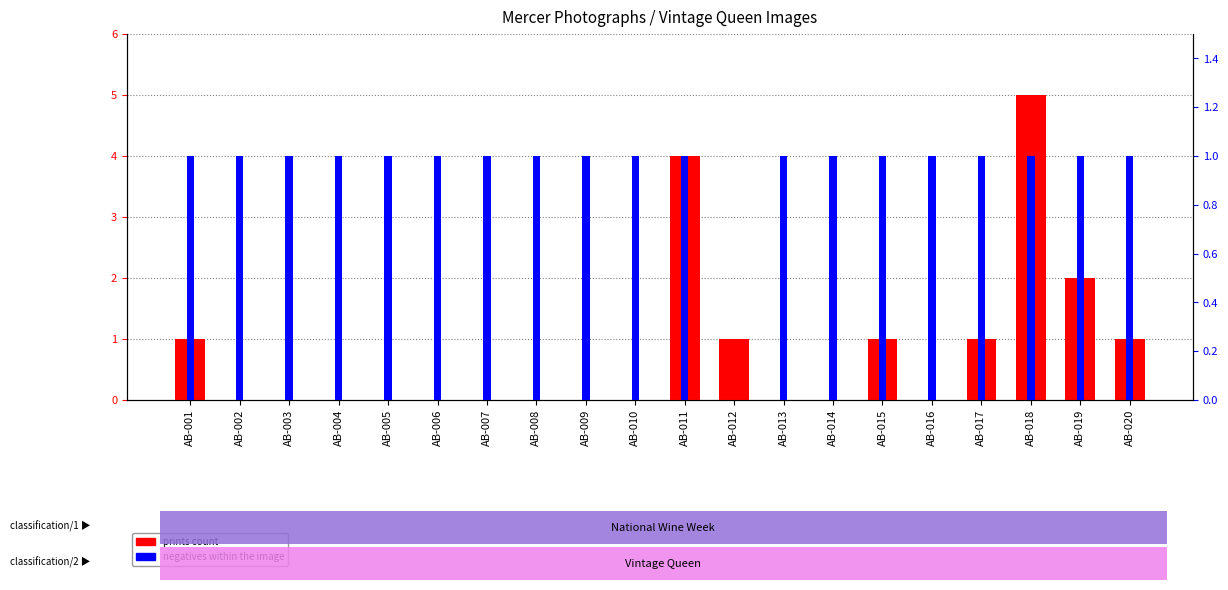

Reading left to right, list all the values displayed in this chart.

prints count: 1	0	0	0	0	0	0	0	0	0	4	1	0	0	1	0	1	5	2	1
negatives within the image: 1	1	1	1	1	1	1	1	1	1	1	0	1	1	1	1	1	1	1	1